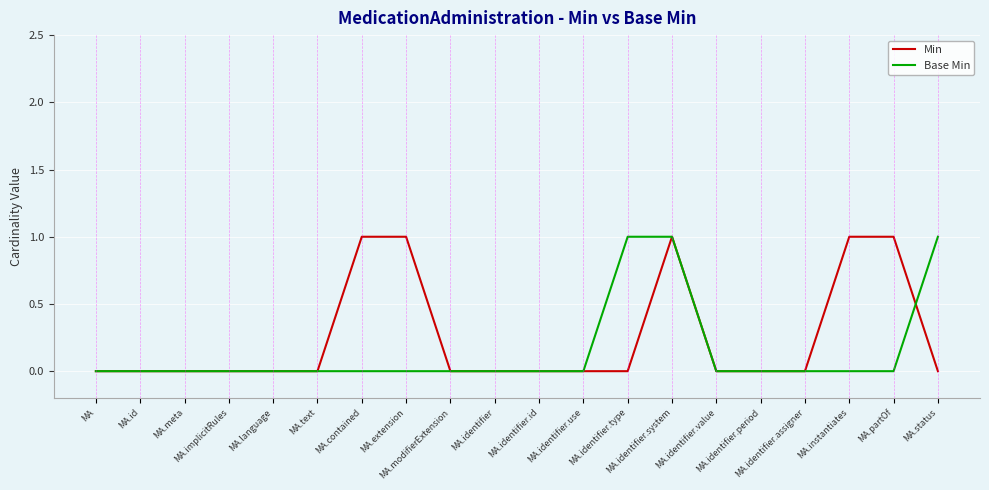

Between which two adjacent categories do Base Min and Min first intersect?

MA.partOf and MA.status